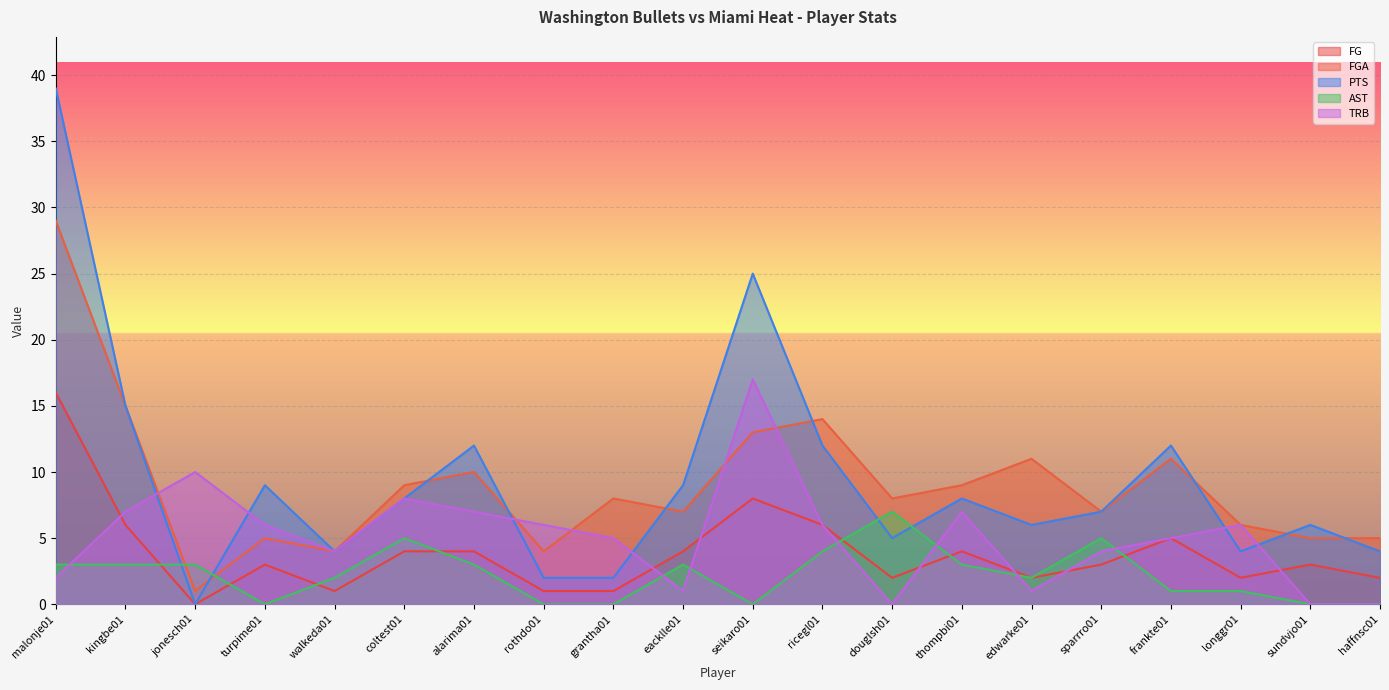

What is the label of the 7th point from the left?

alarima01